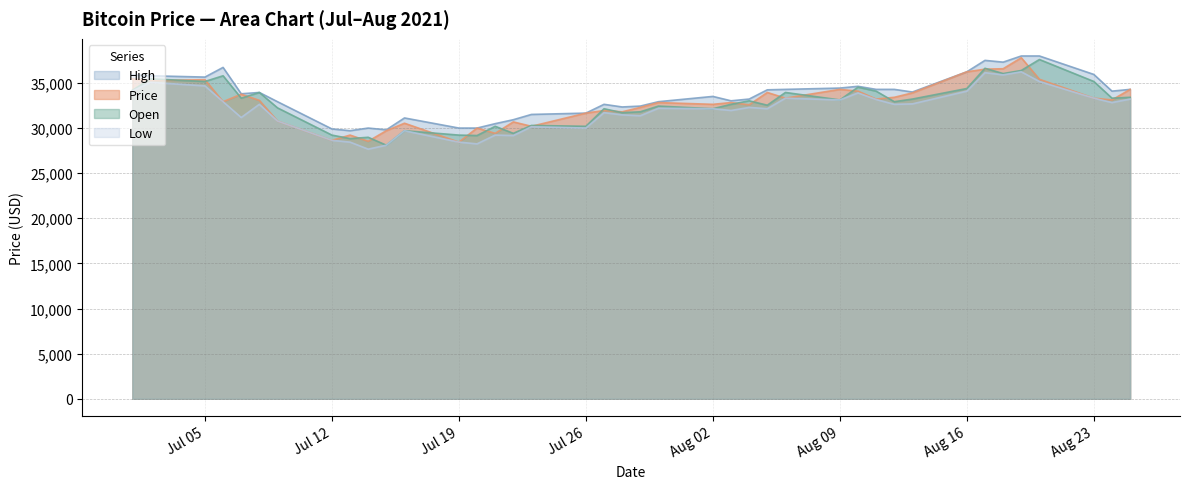

The value of High at 2021-08-25 is 46613. True or false?

False